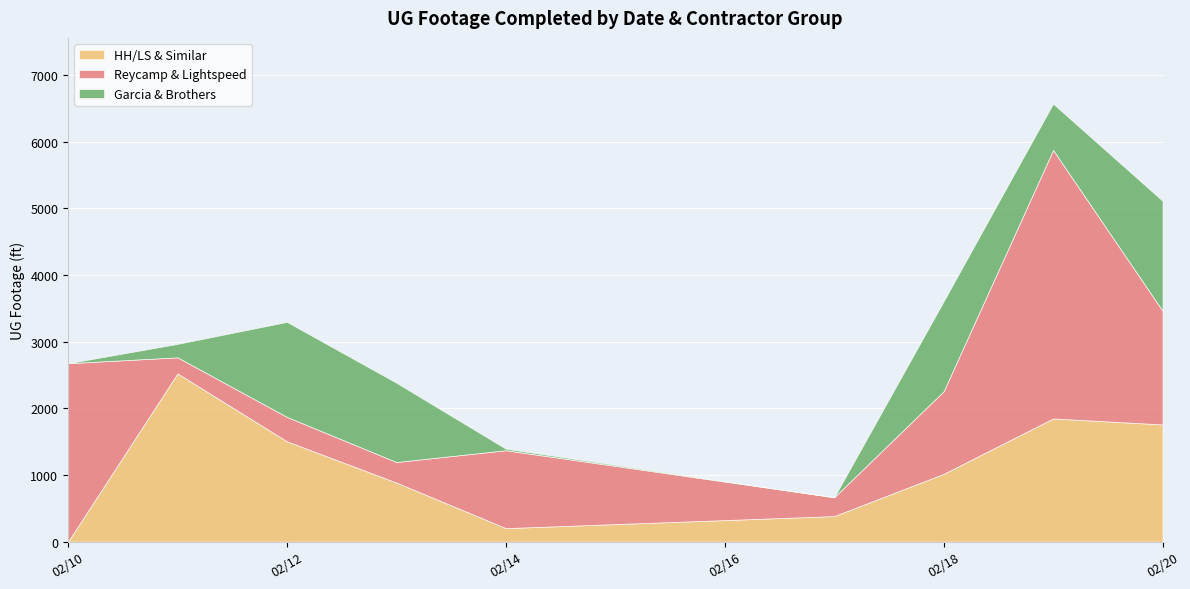

What is the value of the 7th point from the left?

1045